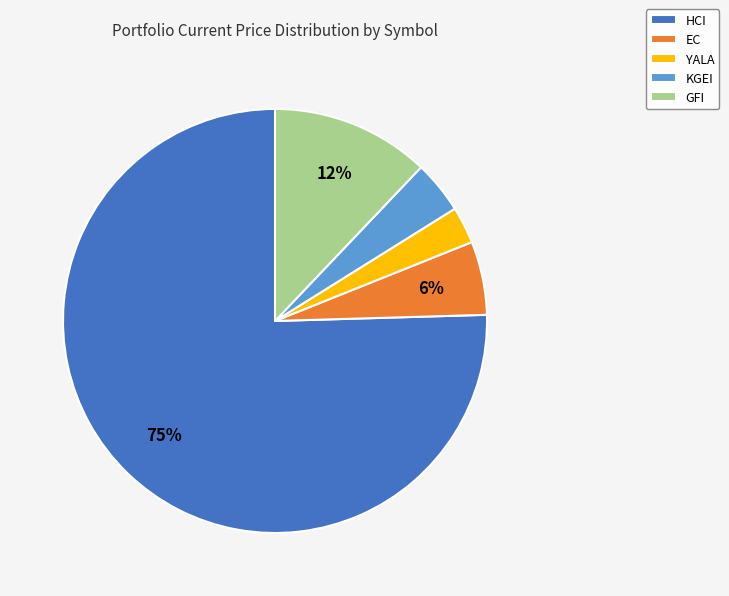

Rank the categories by value from lowest to highest.

YALA, KGEI, EC, GFI, HCI